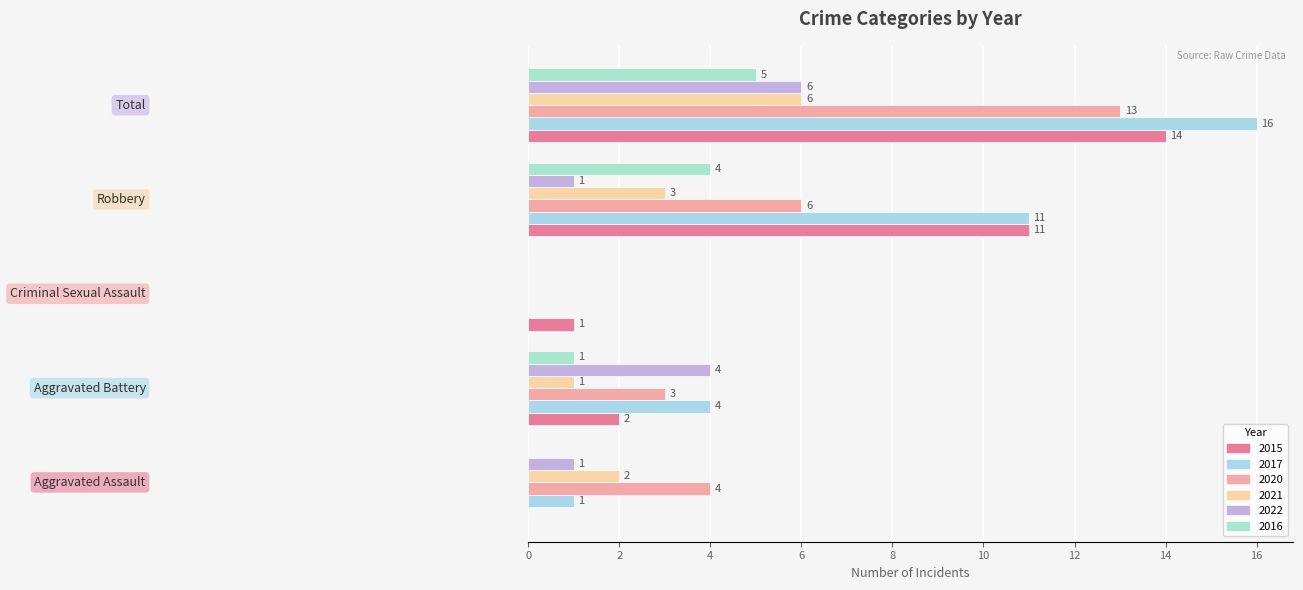

How many series are shown in this chart?

6